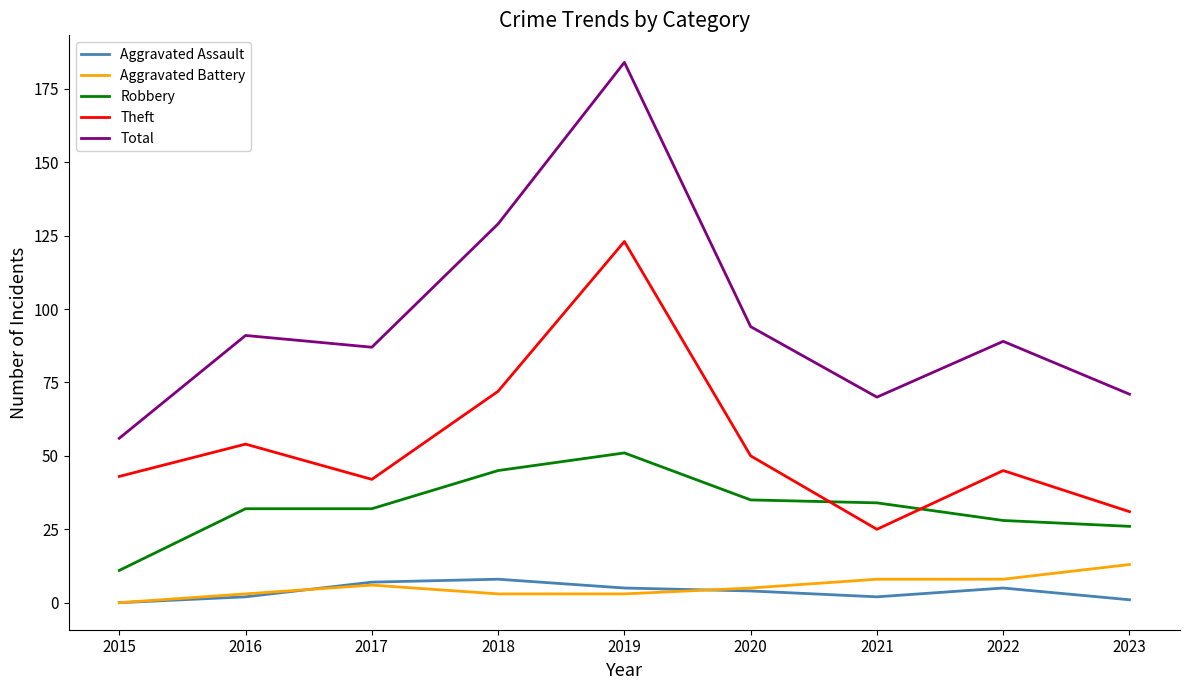

Which series has the largest total across all categories?

Total